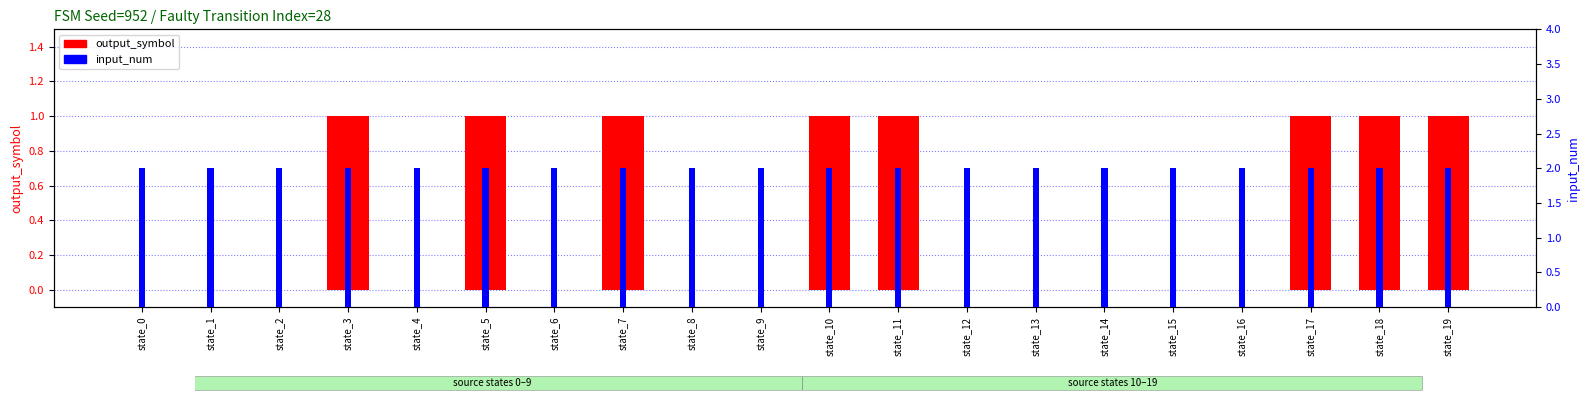

Reading left to right, extract all data points from this chart.

output_symbol: state_0=0	state_1=0	state_2=0	state_3=1	state_4=0	state_5=1	state_6=0	state_7=1	state_8=0	state_9=0	state_10=1	state_11=1	state_12=0	state_13=0	state_14=0	state_15=0	state_16=0	state_17=1	state_18=1	state_19=1
input_num: state_0=2	state_1=2	state_2=2	state_3=2	state_4=2	state_5=2	state_6=2	state_7=2	state_8=2	state_9=2	state_10=2	state_11=2	state_12=2	state_13=2	state_14=2	state_15=2	state_16=2	state_17=2	state_18=2	state_19=2